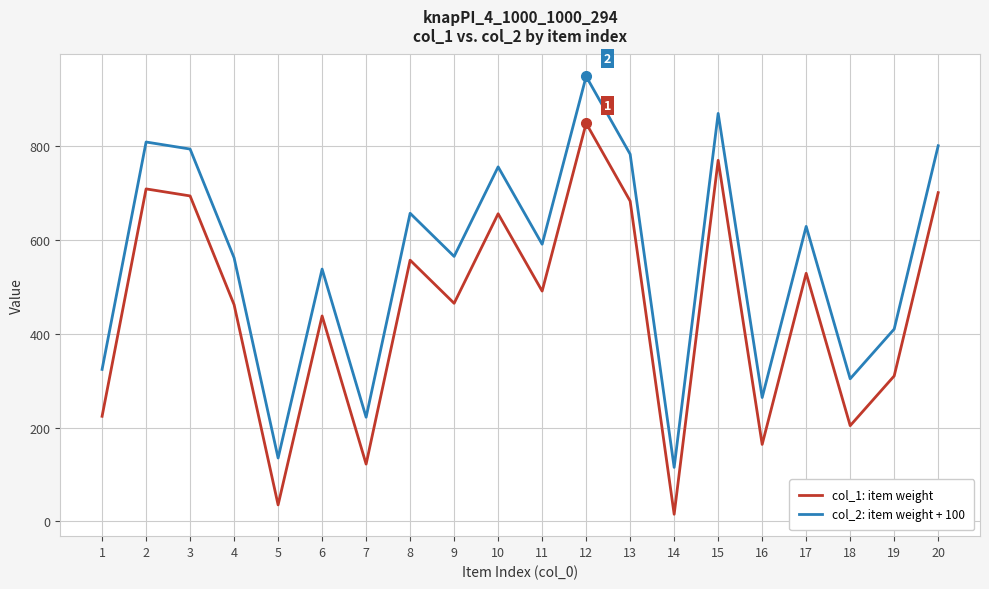

What is the sum of all col_1: item weight values?

9078